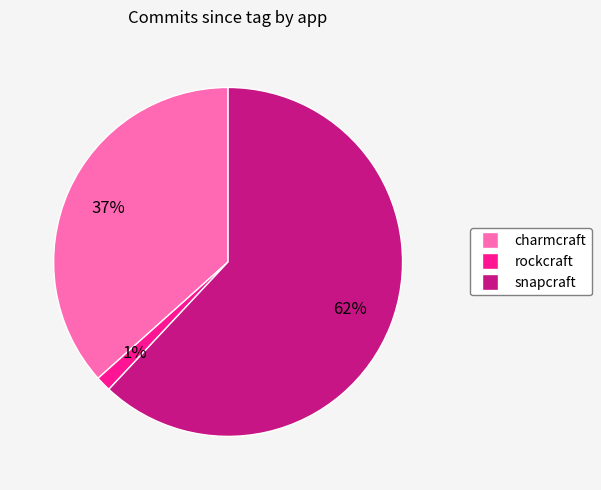

What percentage is the charmcraft slice, to the nearest percent?

37%